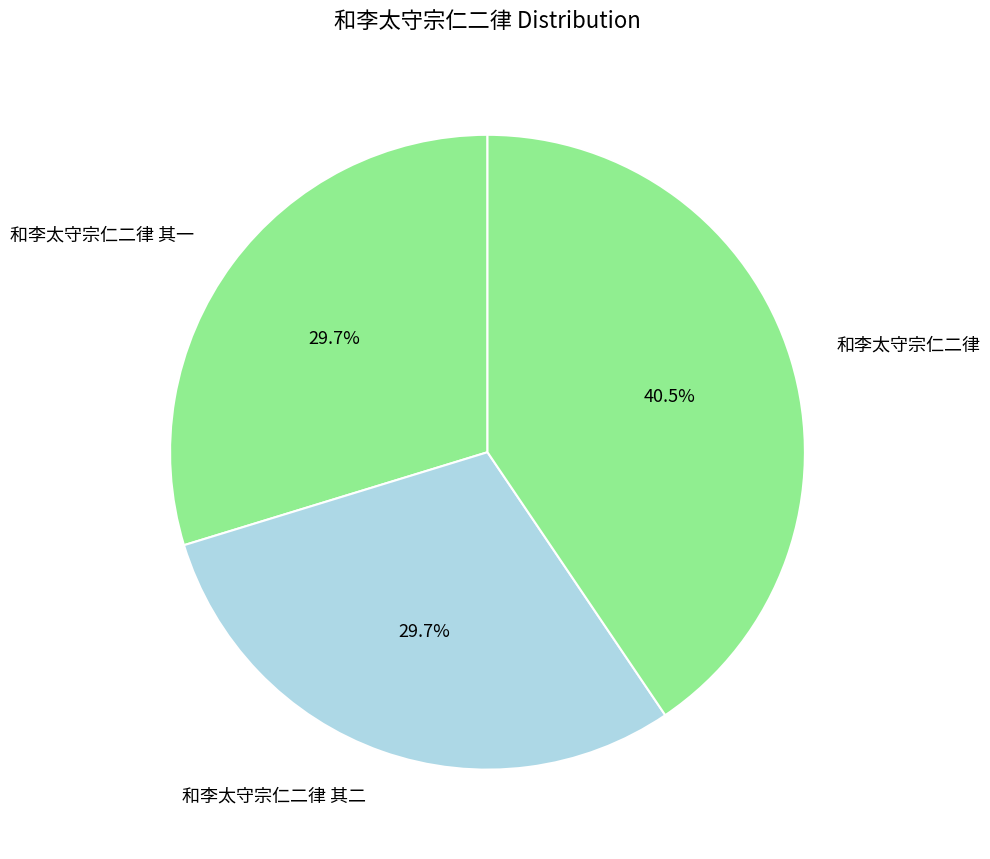

Which slice is the largest?

和李太守宗仁二律